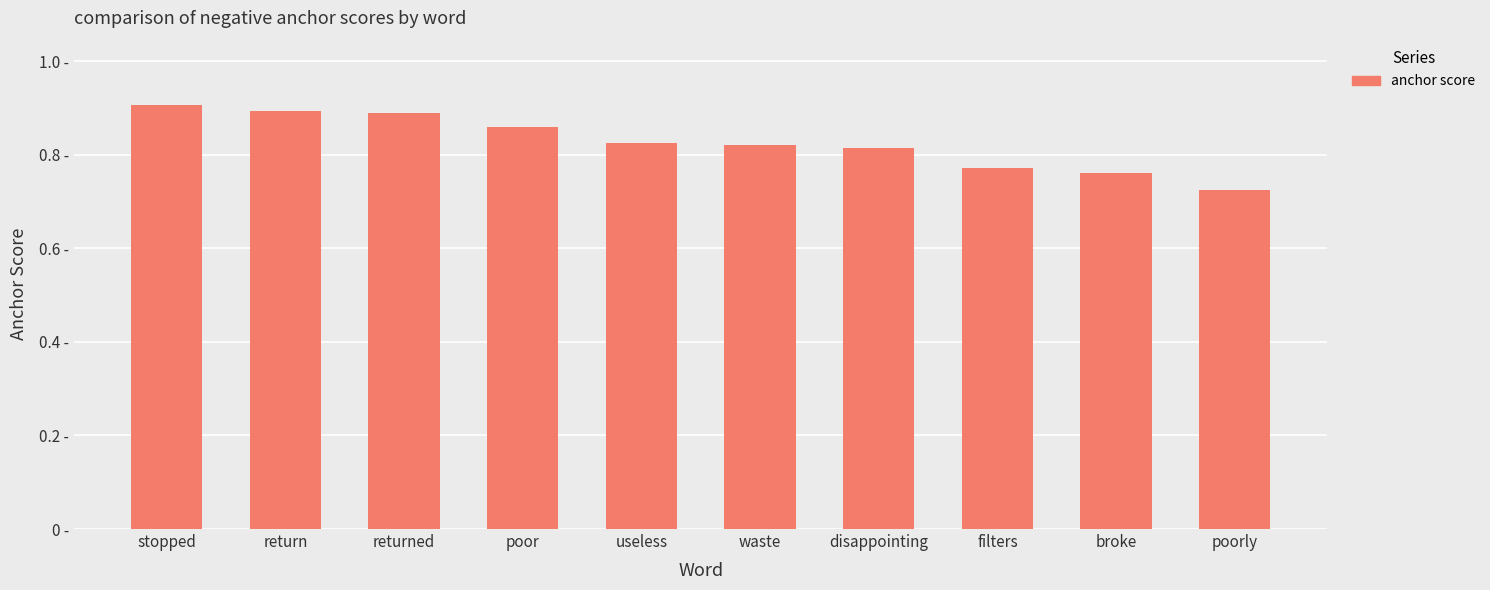

What is the label of the 6th bar from the left?

waste